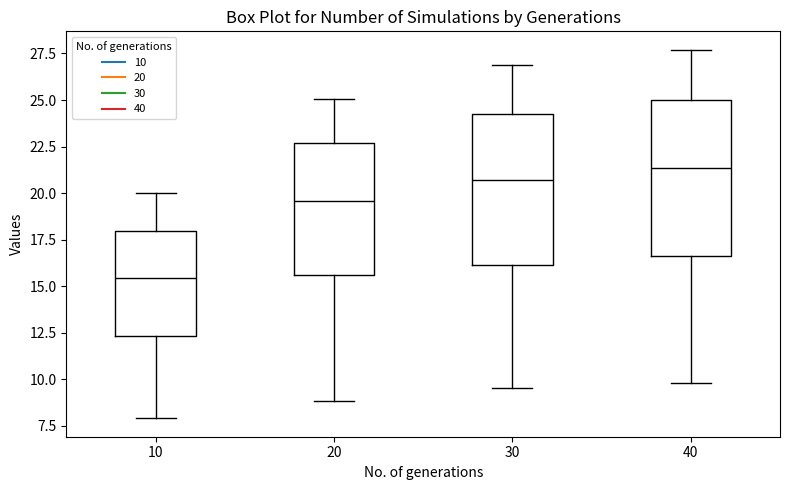

Reading left to right, read every box against the y-axis: the position of its median line, the range the box covers, and the ends of its whiskers. The values are not printed on the chart, so give them approximately, as read against the axis.

10: median 15.5, box 12.5 to 18.0, whiskers 8.0 to 20.0
20: median 19.5, box 15.5 to 22.5, whiskers 9.0 to 25.0
30: median 20.5, box 16.0 to 24.5, whiskers 9.5 to 27.0
40: median 21.5, box 16.5 to 25.0, whiskers 10.0 to 27.5